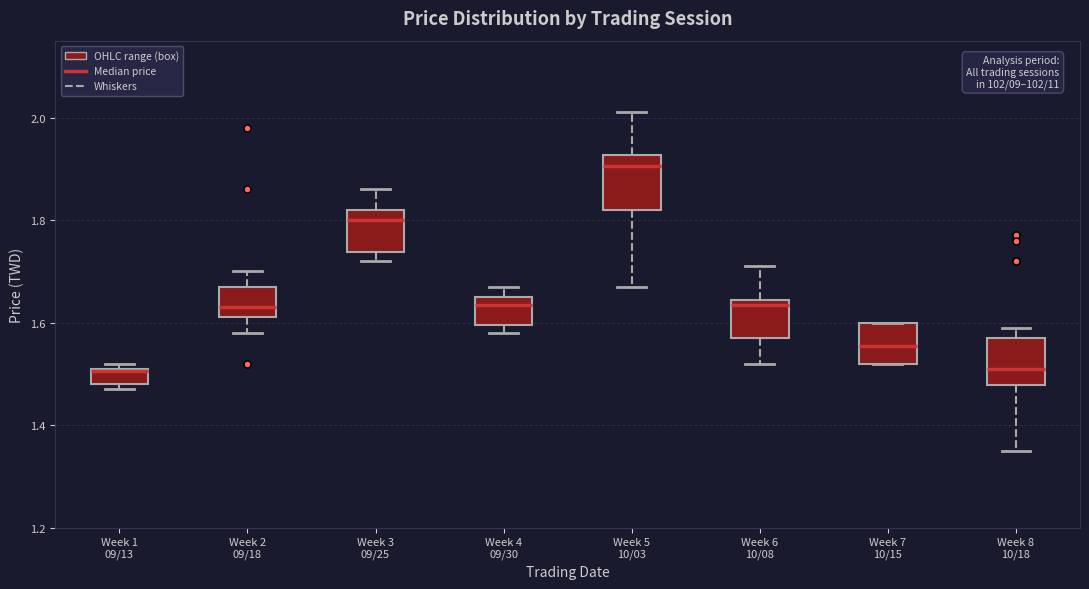

Where is the lower edge of the box for Week 5 10/03 on the y-axis? The values are not printed on the chart, so give them approximately, as read against the axis.

1.82